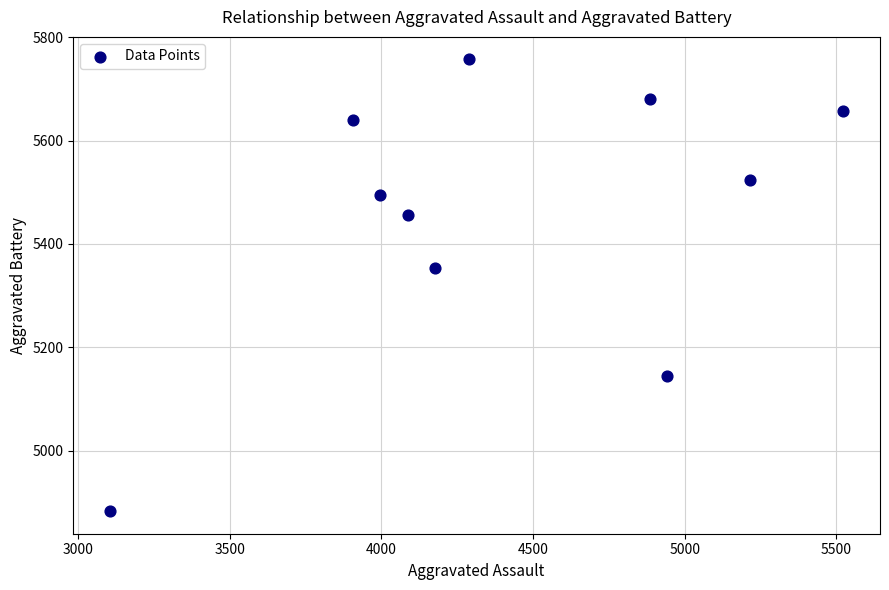

What Y value in the scatter plot is closest to 5320?

5354